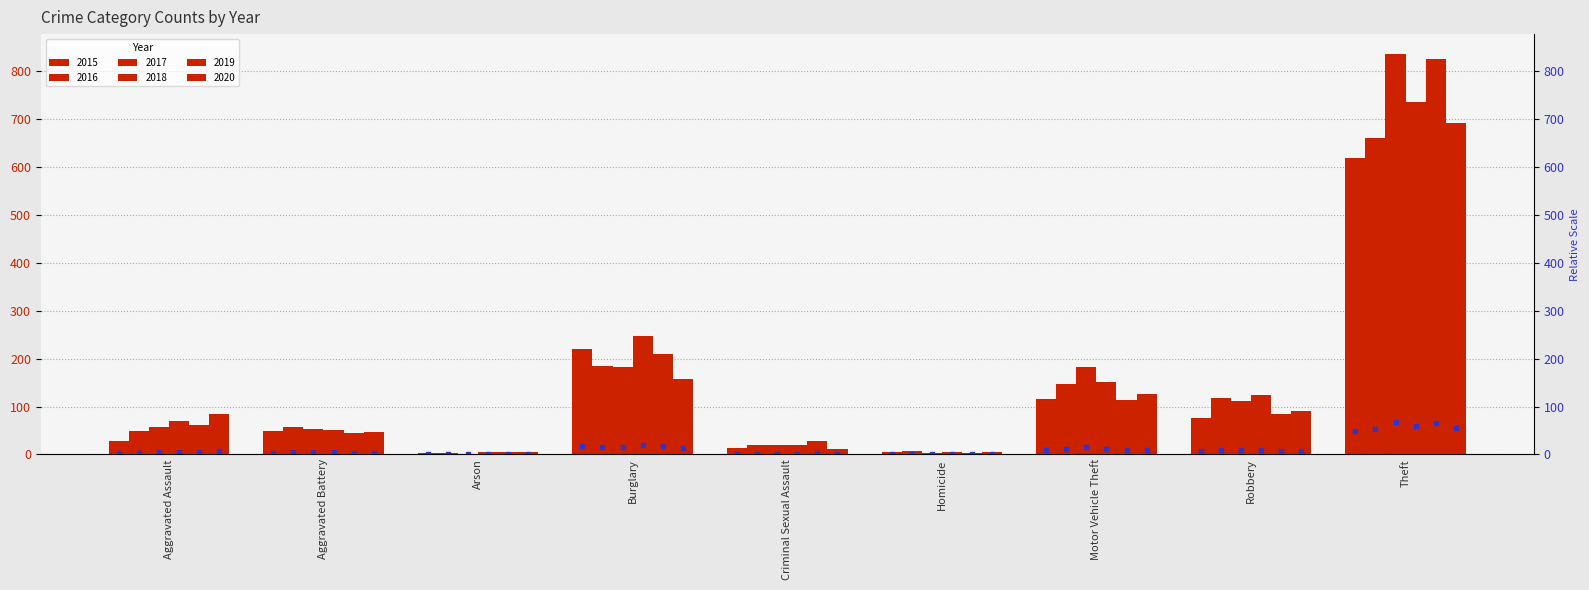

Rank the categories by 2016 value from lowest to highest.

Arson, Homicide, Criminal Sexual Assault, Aggravated Assault, Aggravated Battery, Robbery, Motor Vehicle Theft, Burglary, Theft